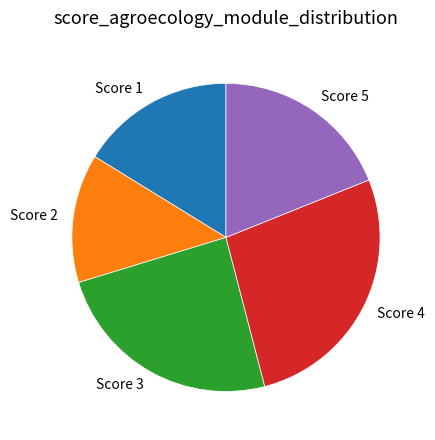

Do Score 4 and Score 3 together represent more than half of the pie?

Yes